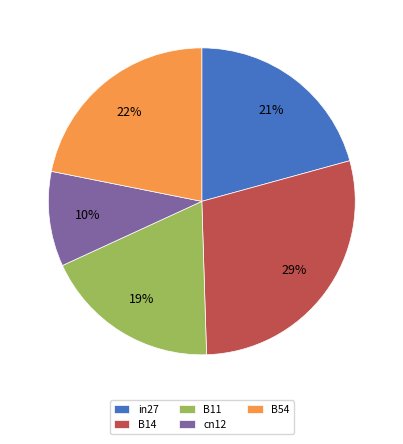

To the nearest percent, what is the average slice percentage?

20%